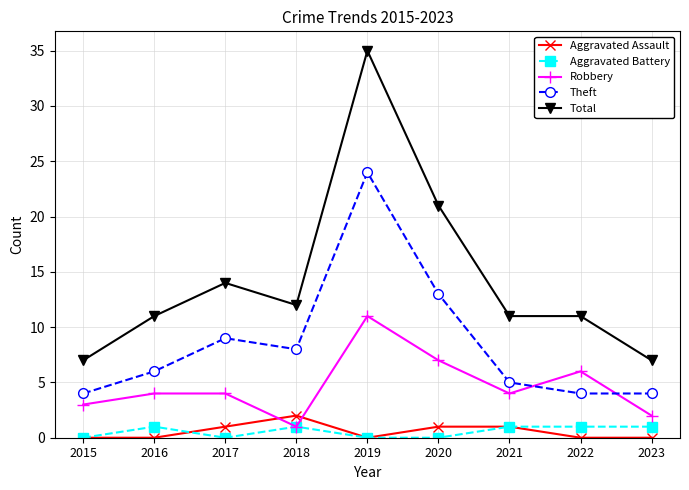

How many distinct data groups are displayed?

5